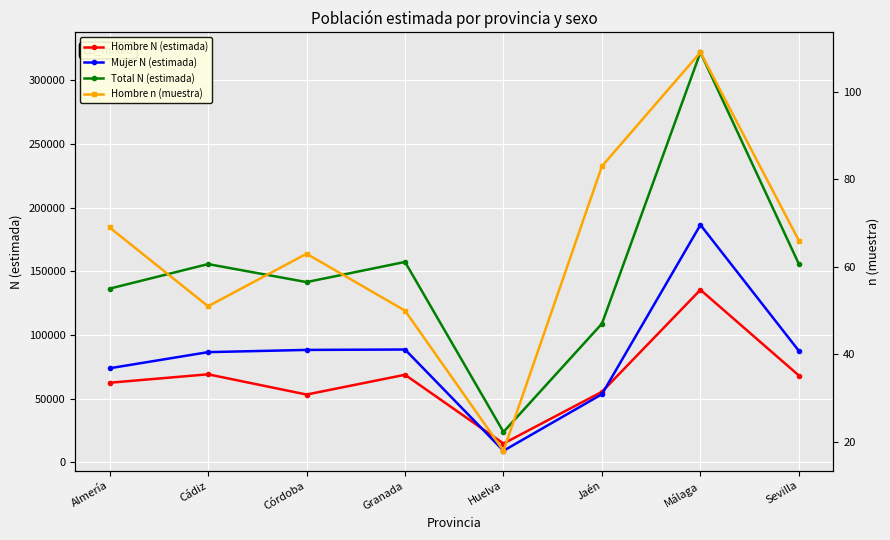

What is the maximum value for Hombre n (muestra)?

109